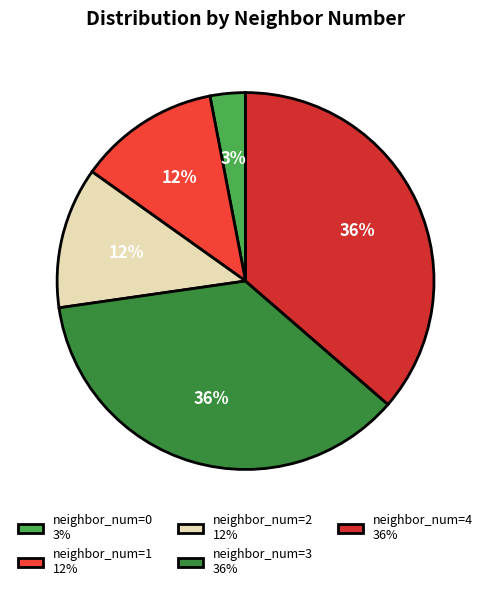

Between neighbor_num=4 and neighbor_num=1, which is larger?

neighbor_num=4